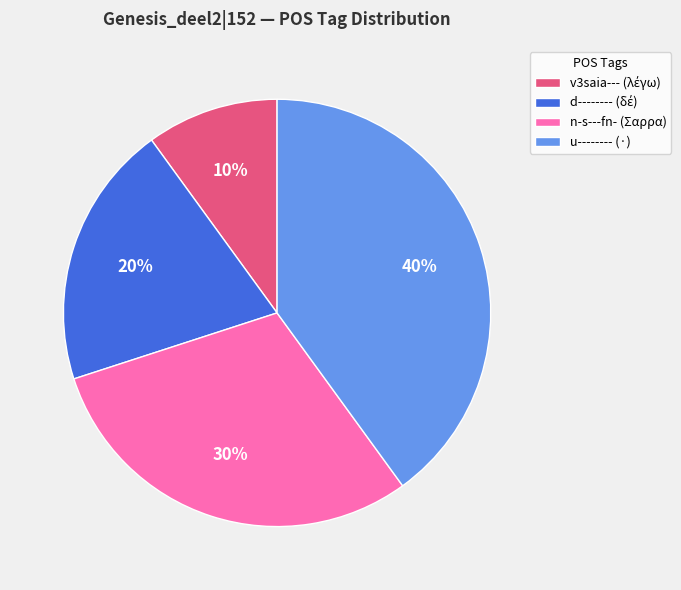

The n-s---fn- (Σαρρα) slice represents 21% of the pie. True or false?

False